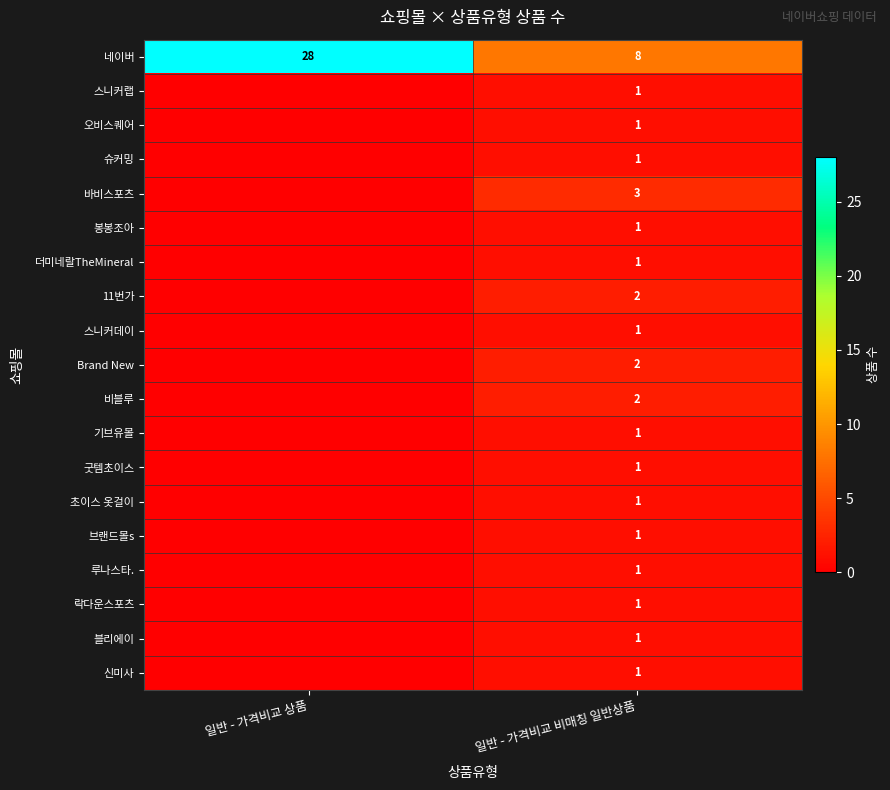

At which category does the chart reach its peak across all series?

일반 - 가격비교 상품